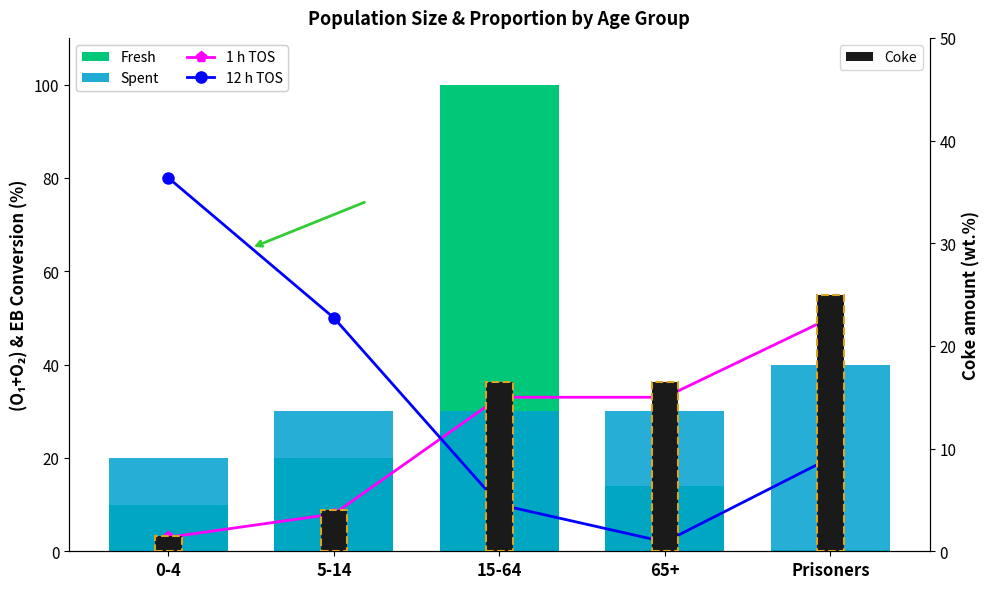

What is the difference between the maximum and second lowest values in the Spent series?

10.0